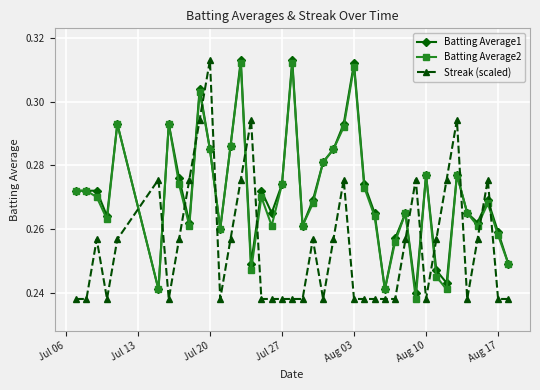

True or false: Batting Average2 has more than 2 interior local peaks.

True